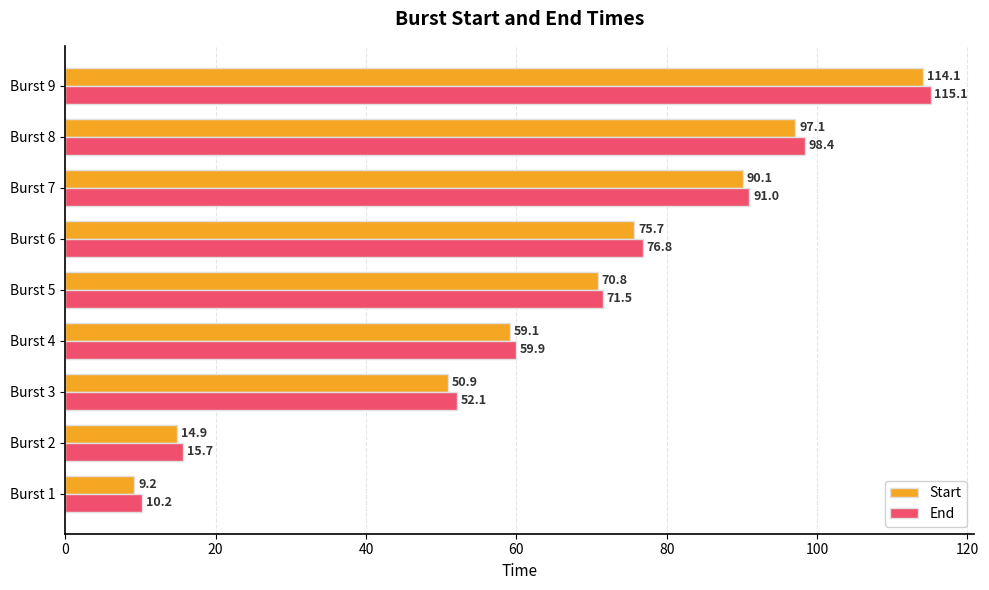

What are all the series names shown in the legend?

Start, End